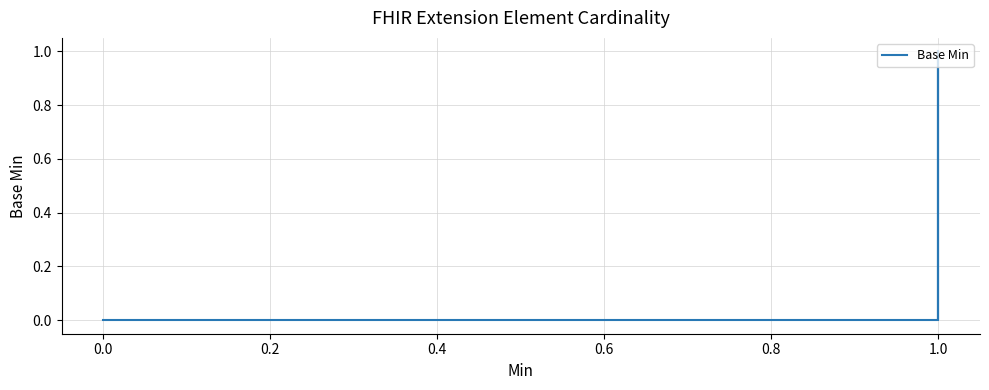

The value at 1.0 is 0. True or false?

True